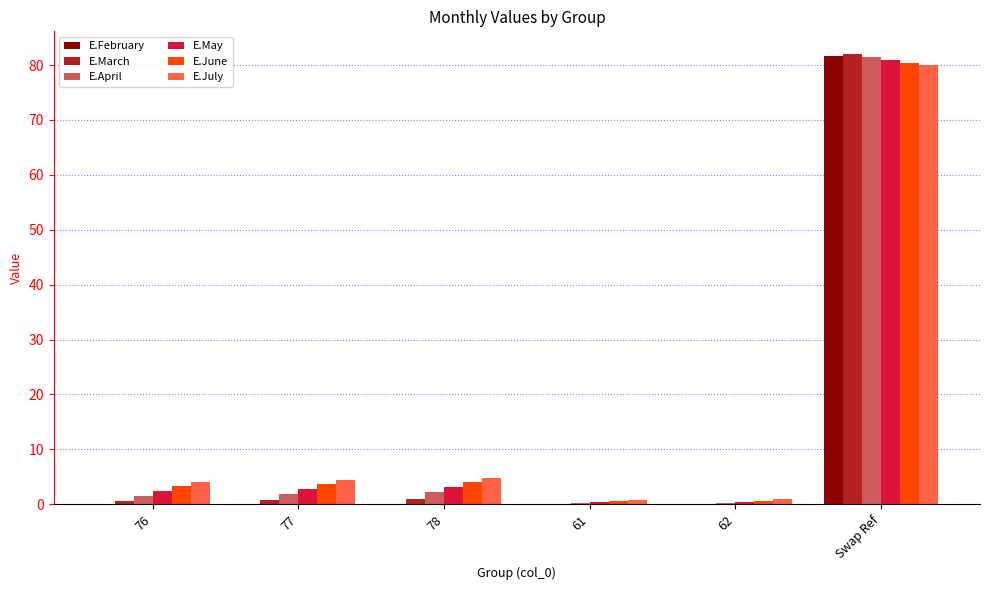

What is the maximum value for E.May?

80.9